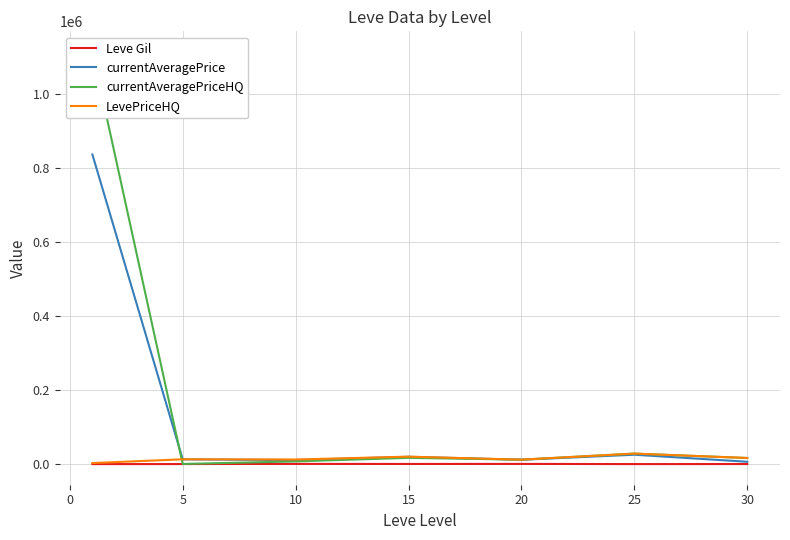

Count the number of data series in this chart.

4